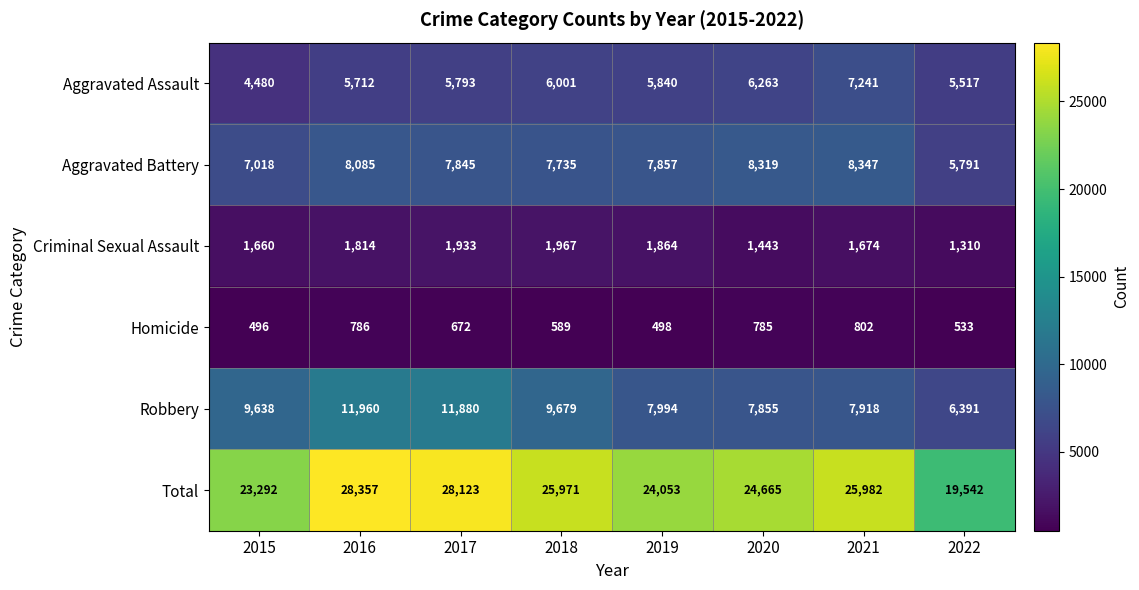

What is the smallest value displayed?

496